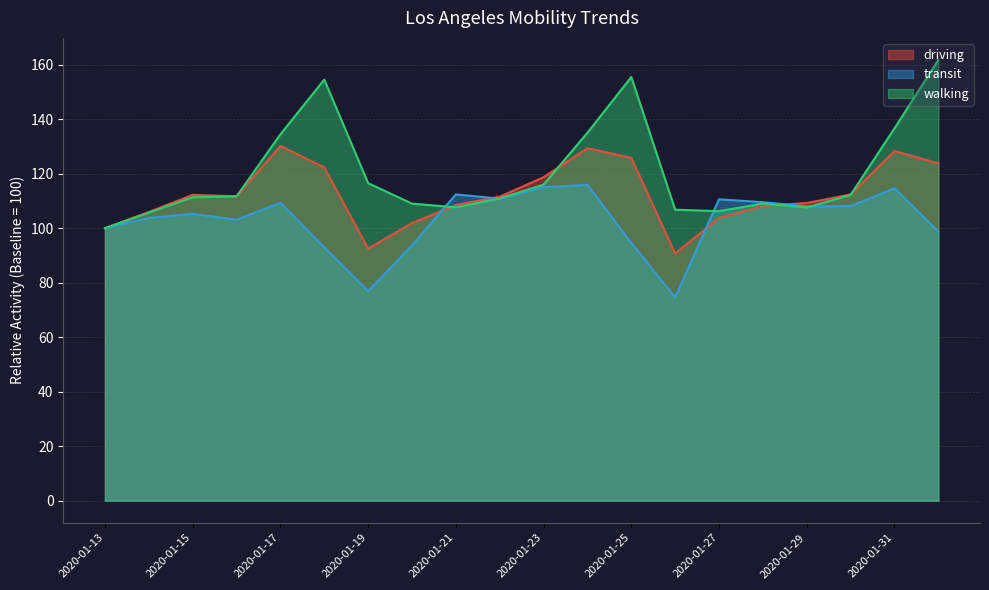

How many lines are shown in the chart?

3